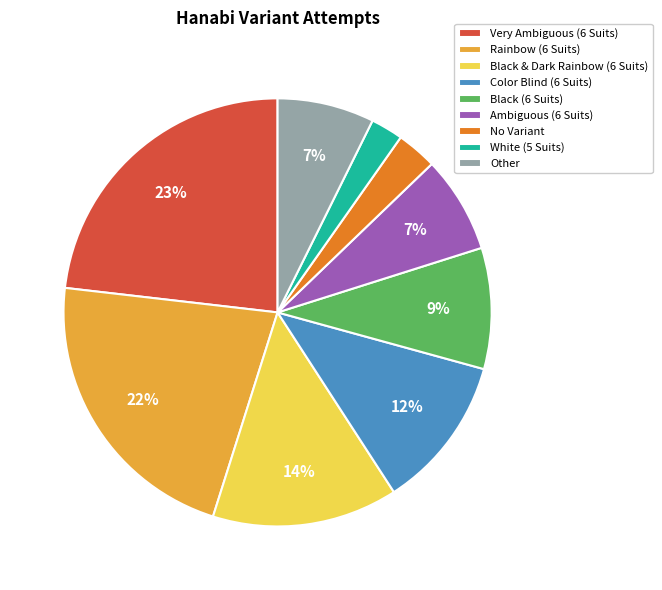

Count the number of slices in the pie.

9